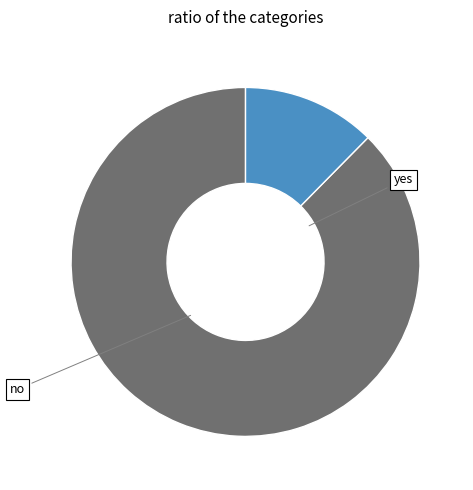

Does any single category account for the majority?

Yes